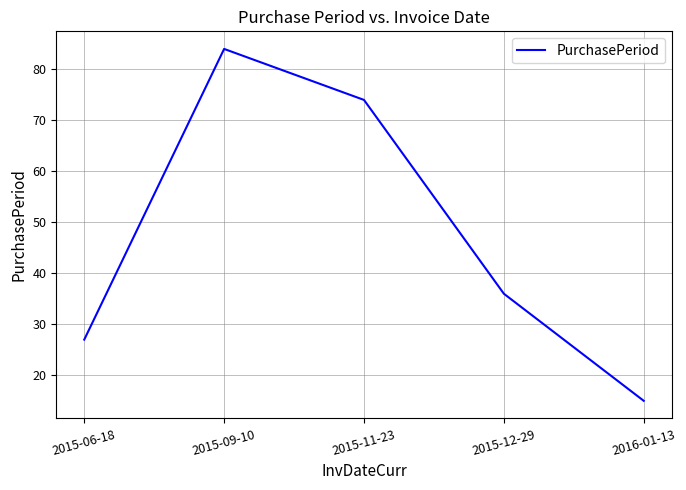

Between 2016-01-13 and 2015-11-23, which is larger?

2015-11-23